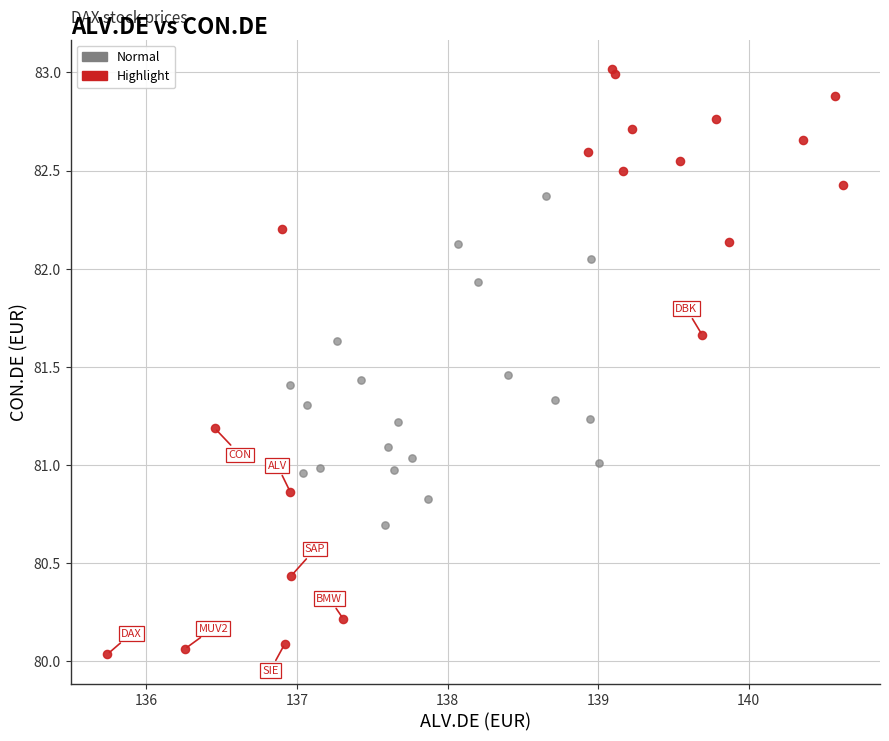

Which series contains the highest Y value?

Highlight